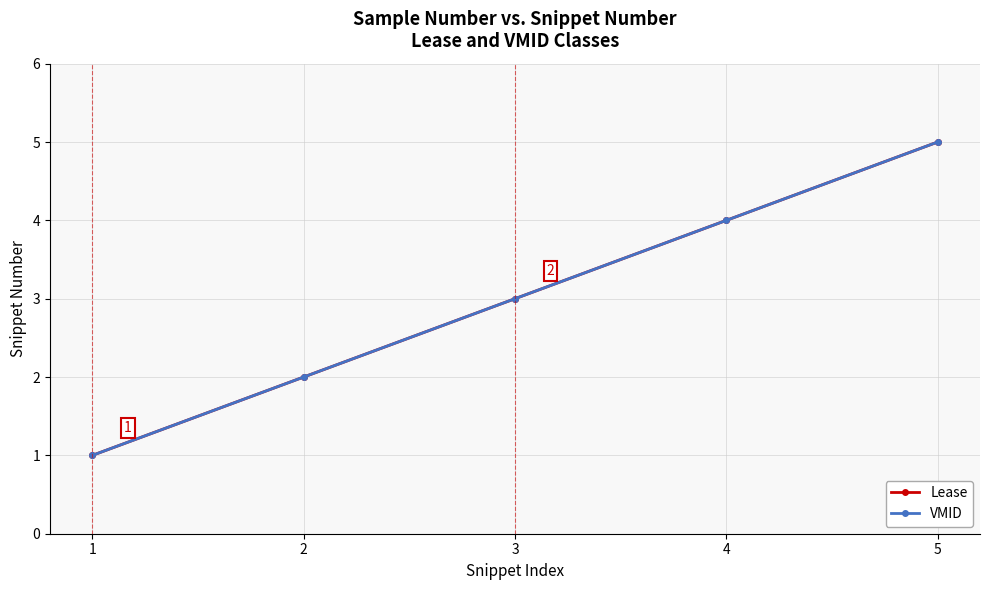

True or false: Lease and VMID cross at least once.

False